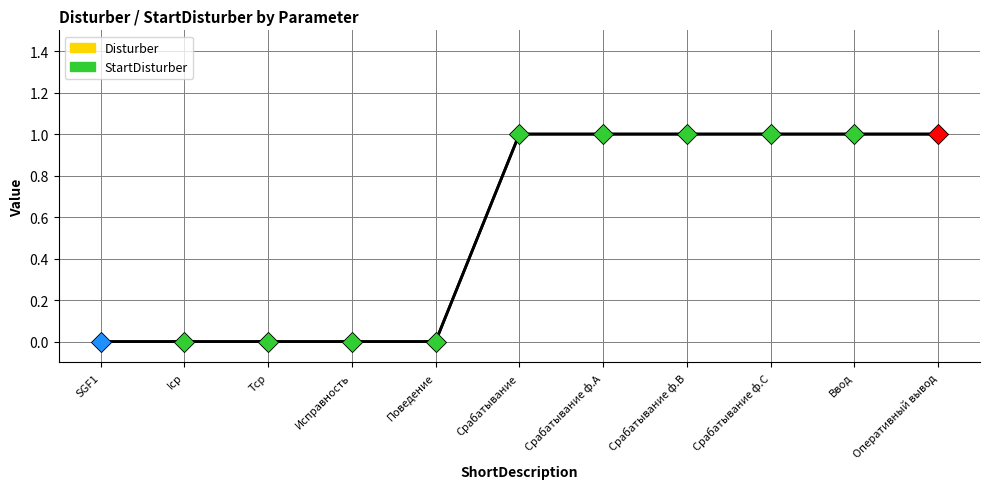

Which label corresponds to the smallest value in the chart?

SGF1